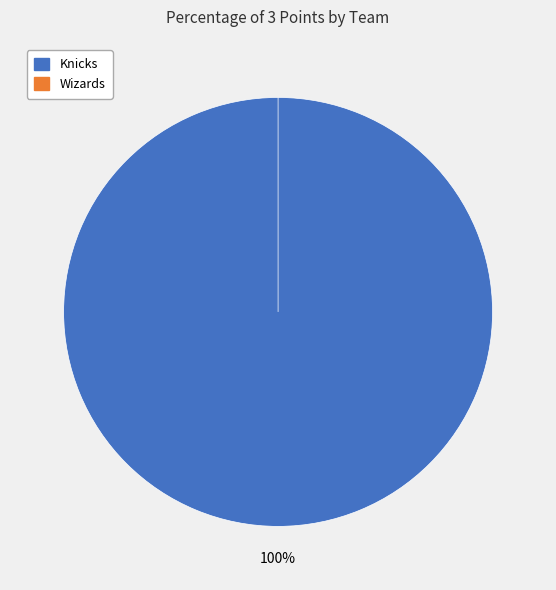

Do Wizards and Knicks together represent more than half of the pie?

Yes